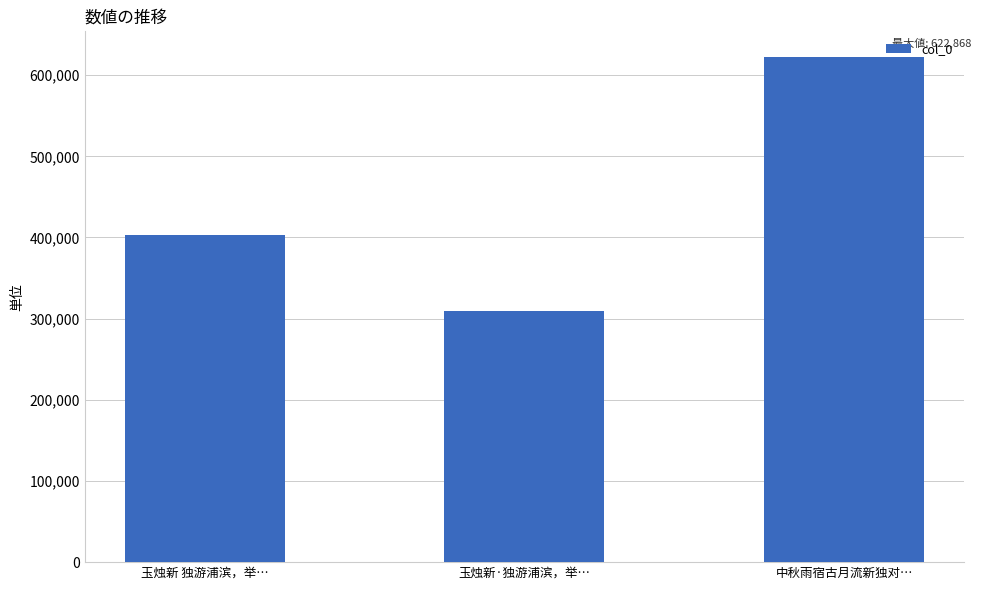

Rank the categories by value from highest to lowest.

中秋雨宿古月流新独对…, 玉烛新 独游浦滨，举…, 玉烛新·独游浦滨，举…